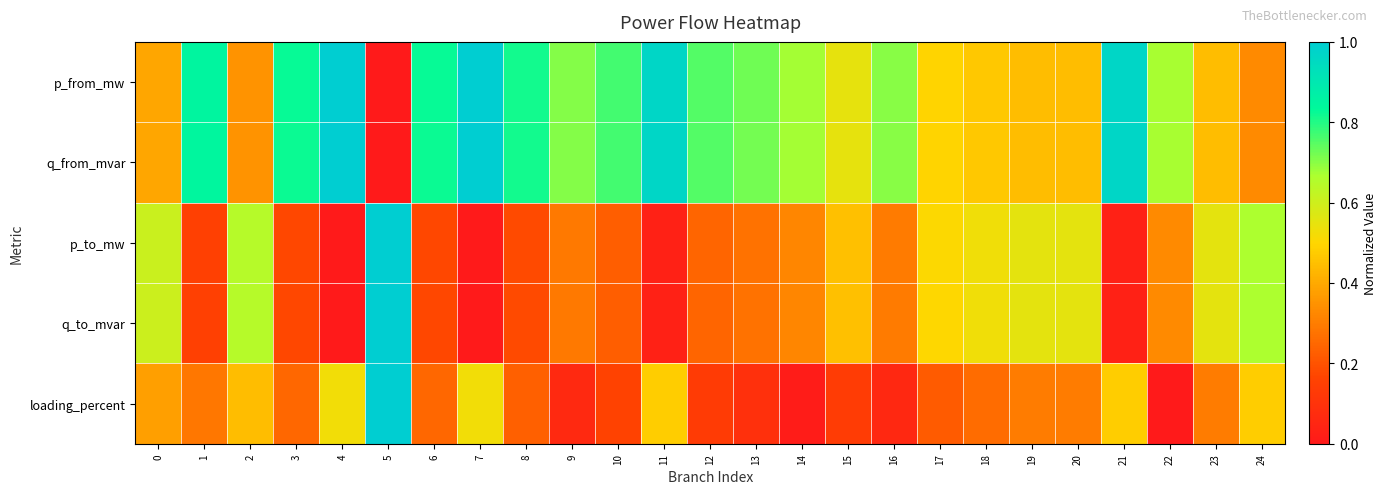

What is the spread (max minus min) of values at 2?

0.3